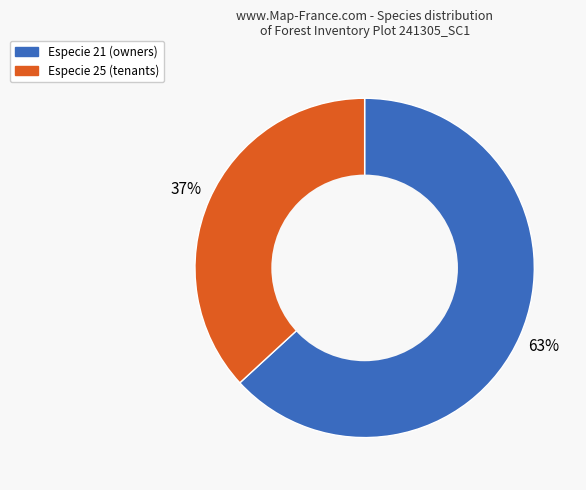

To the nearest percent, what is the difference between the largest and smallest slice percentages?

26%